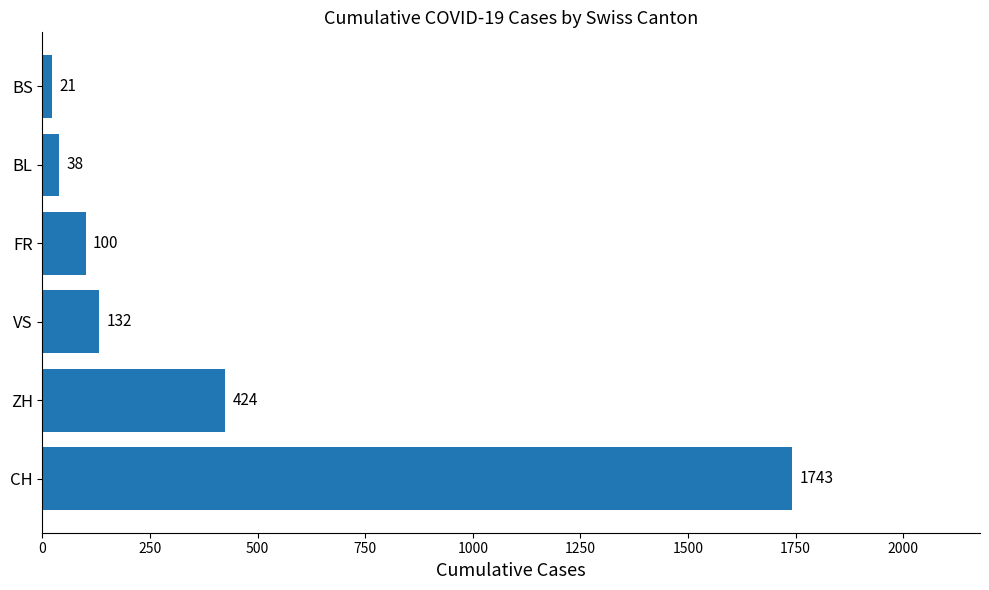

Rank the categories by value from lowest to highest.

BS, BL, FR, VS, ZH, CH